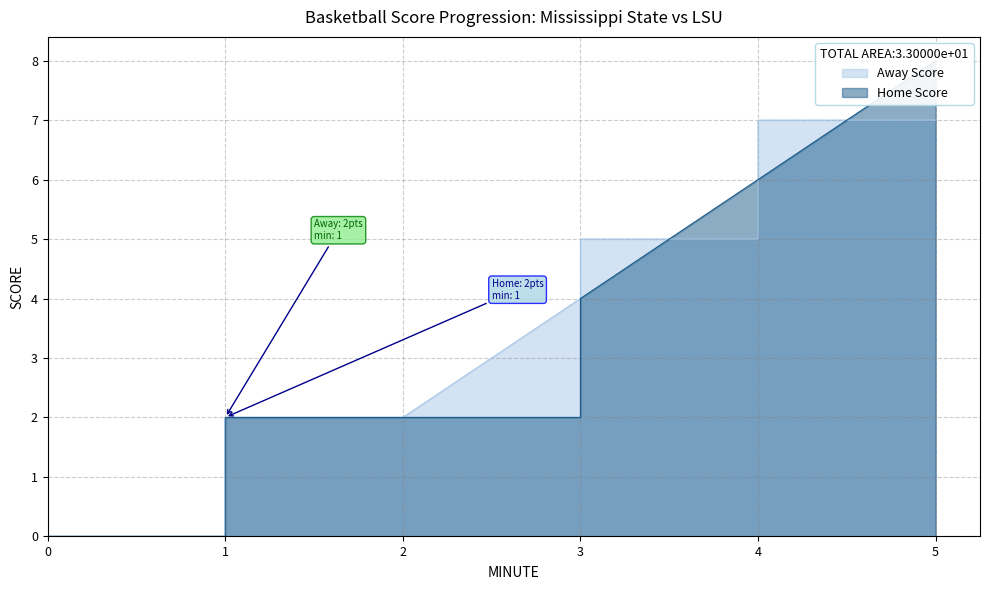

Rank the series by their average value, from lowest to highest.

Home Score, Away Score